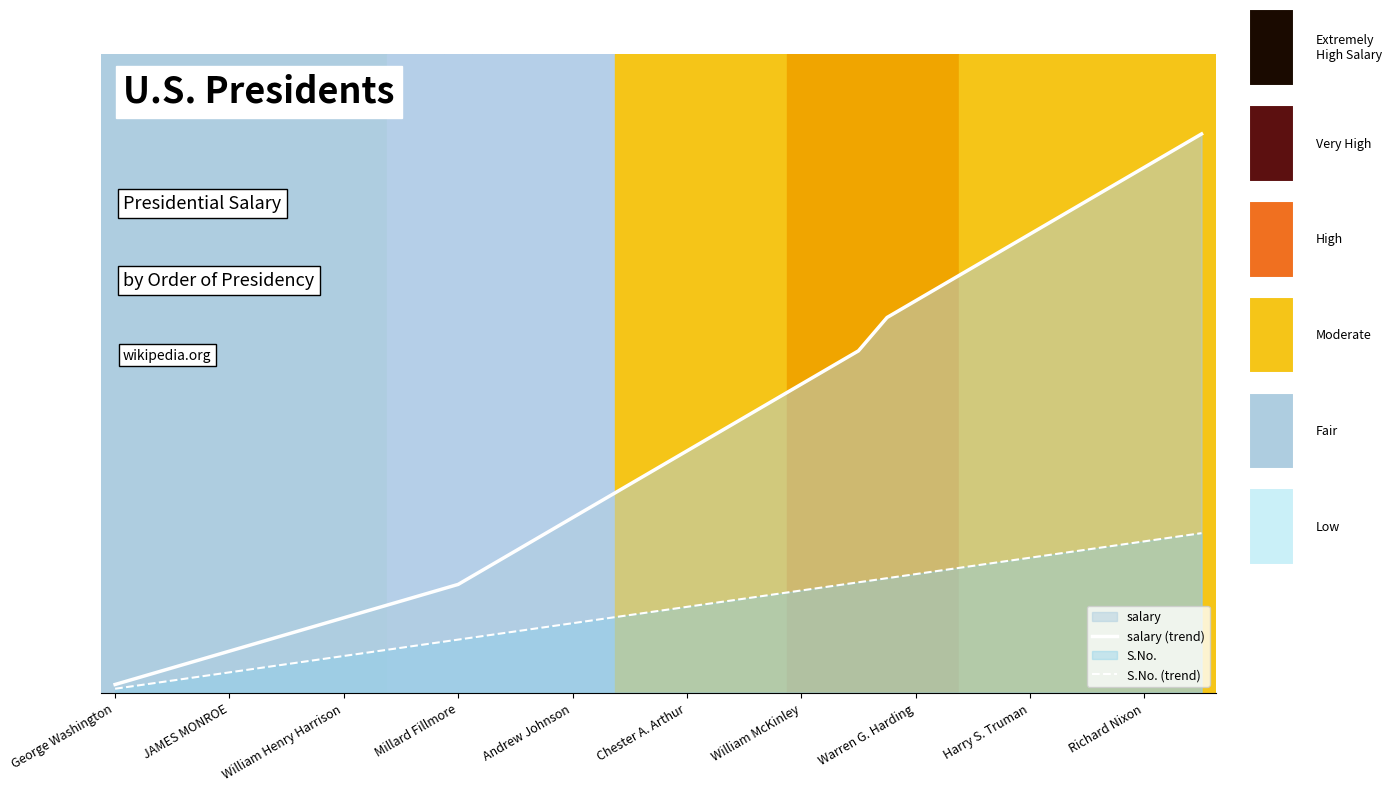

The salary (trend) series shows 3.7 at William McKinley. True or false?

True